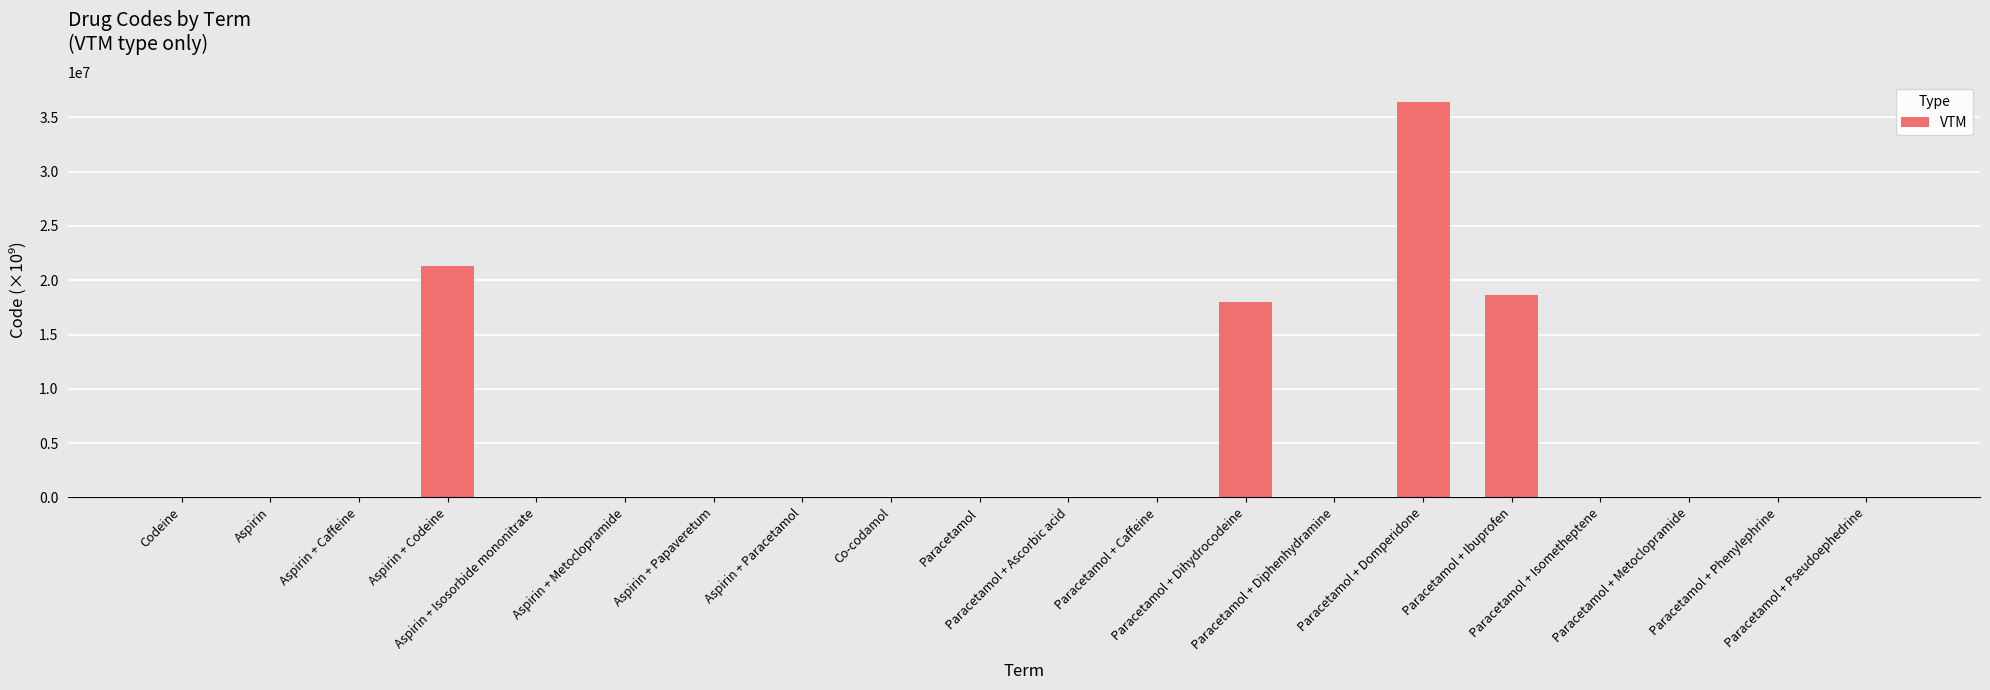

What is the sum of all values?

94339949.4